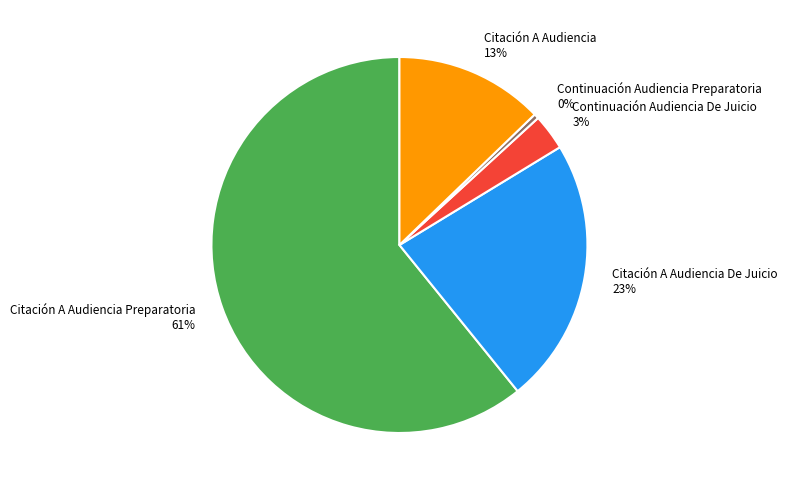

What percentage is the Citación A Audiencia De Juicio 23% slice, to the nearest percent?

23%